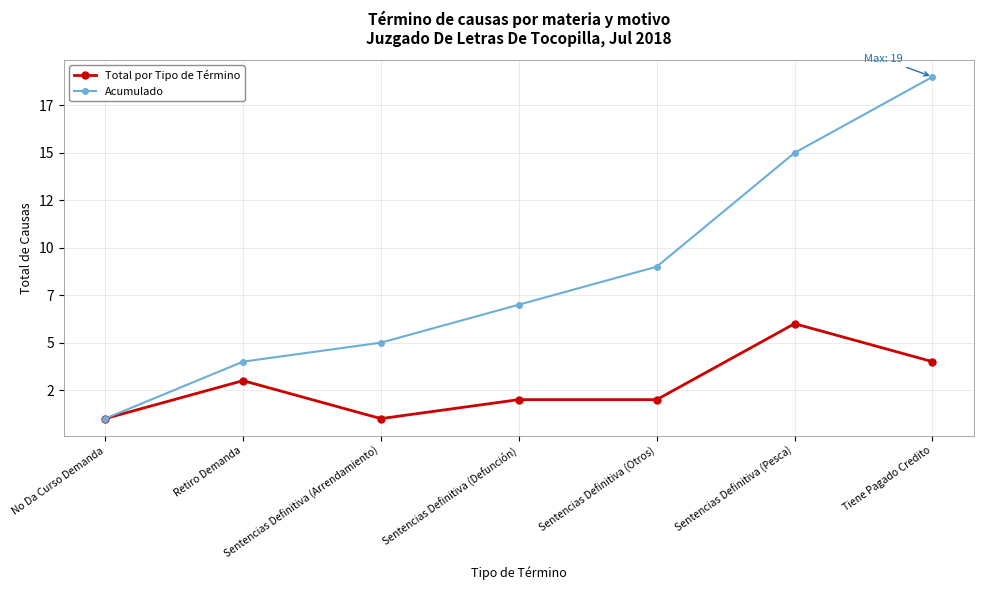

Which series has the largest range (max minus min)?

Acumulado